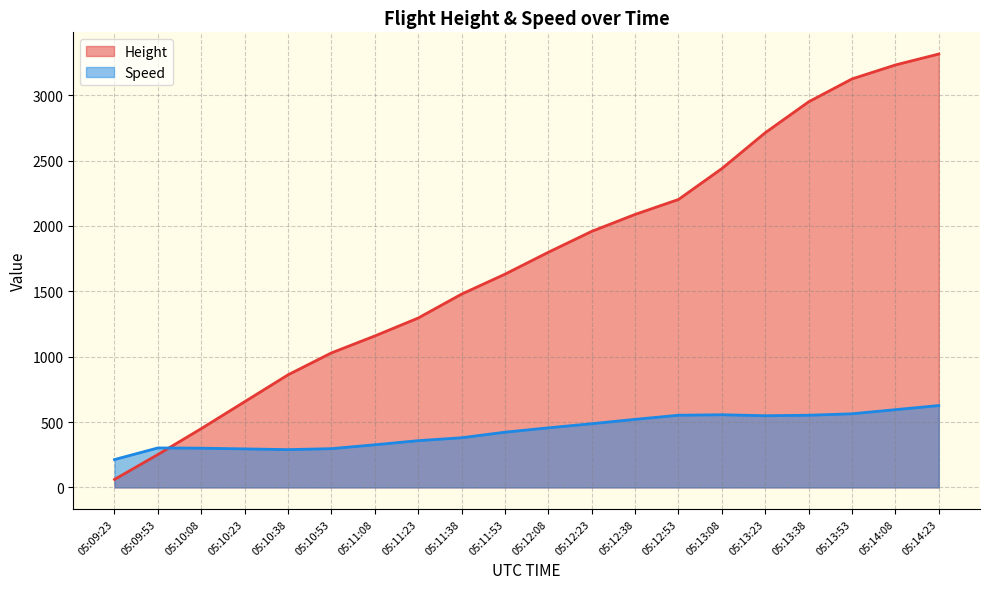

True or false: Speed has more than 2 points higher than both neighbors.

False